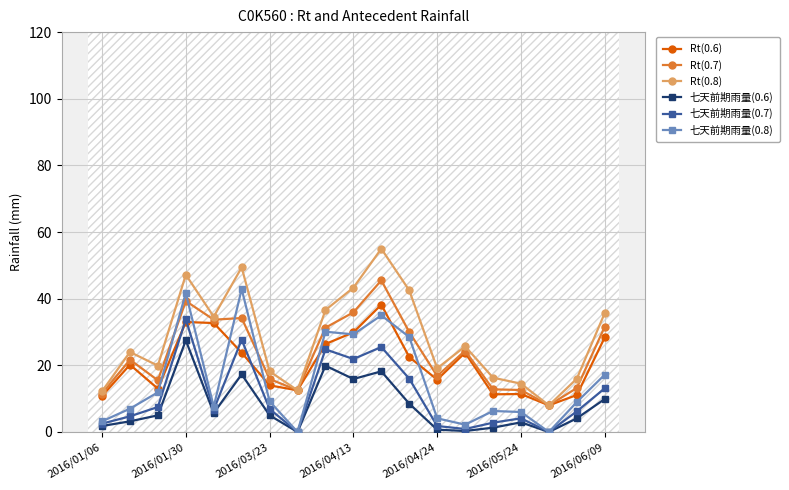

How many interior local valleys does the Rt(0.6) series have?

5